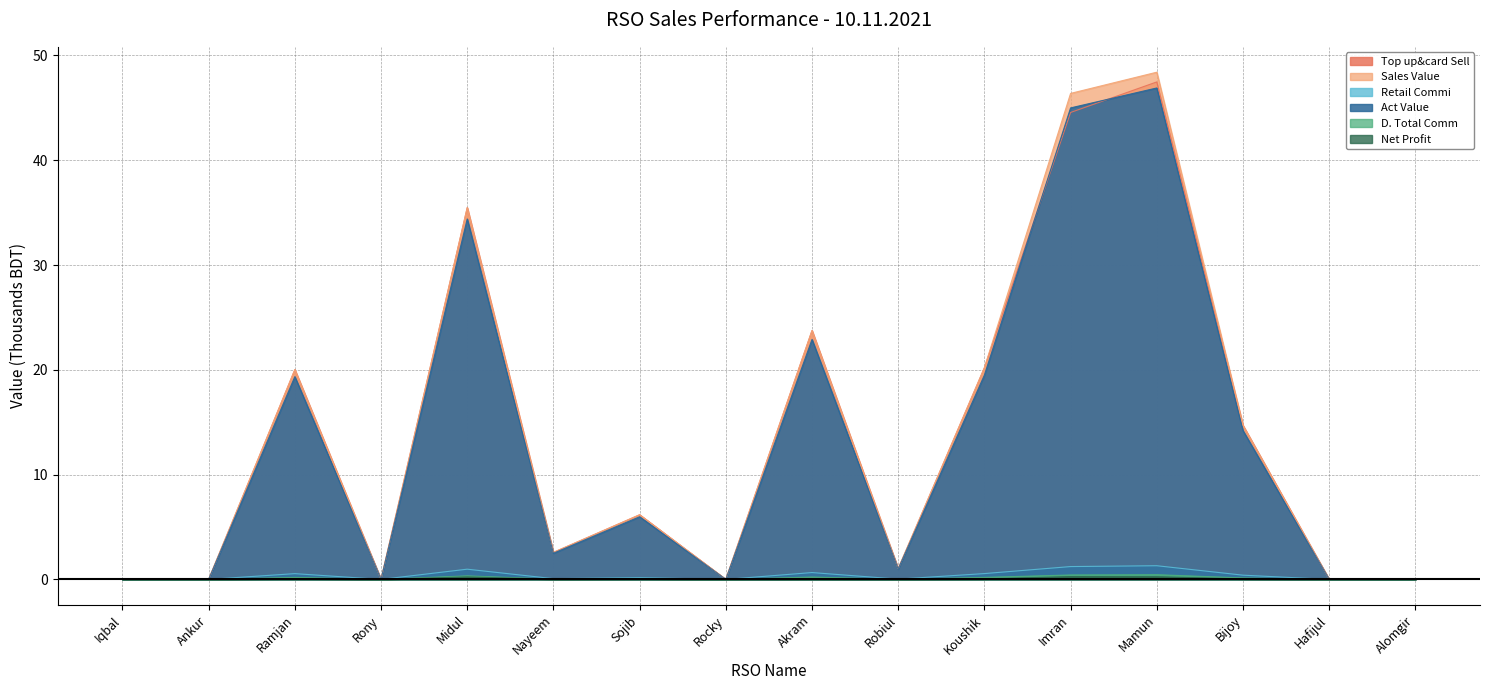

What are all the series names shown in the legend?

Top up&card Sell, Sales Value, Retail Commi, Act Value, D. Total Comm, Net Profit